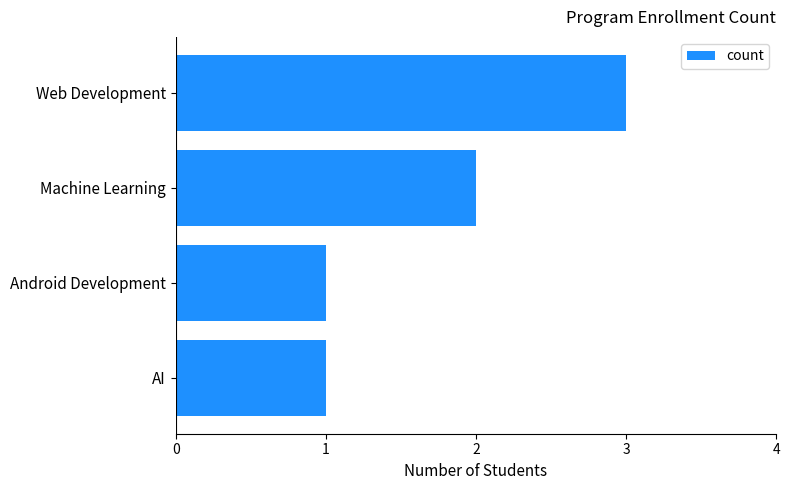

Count the number of data series in this chart.

1